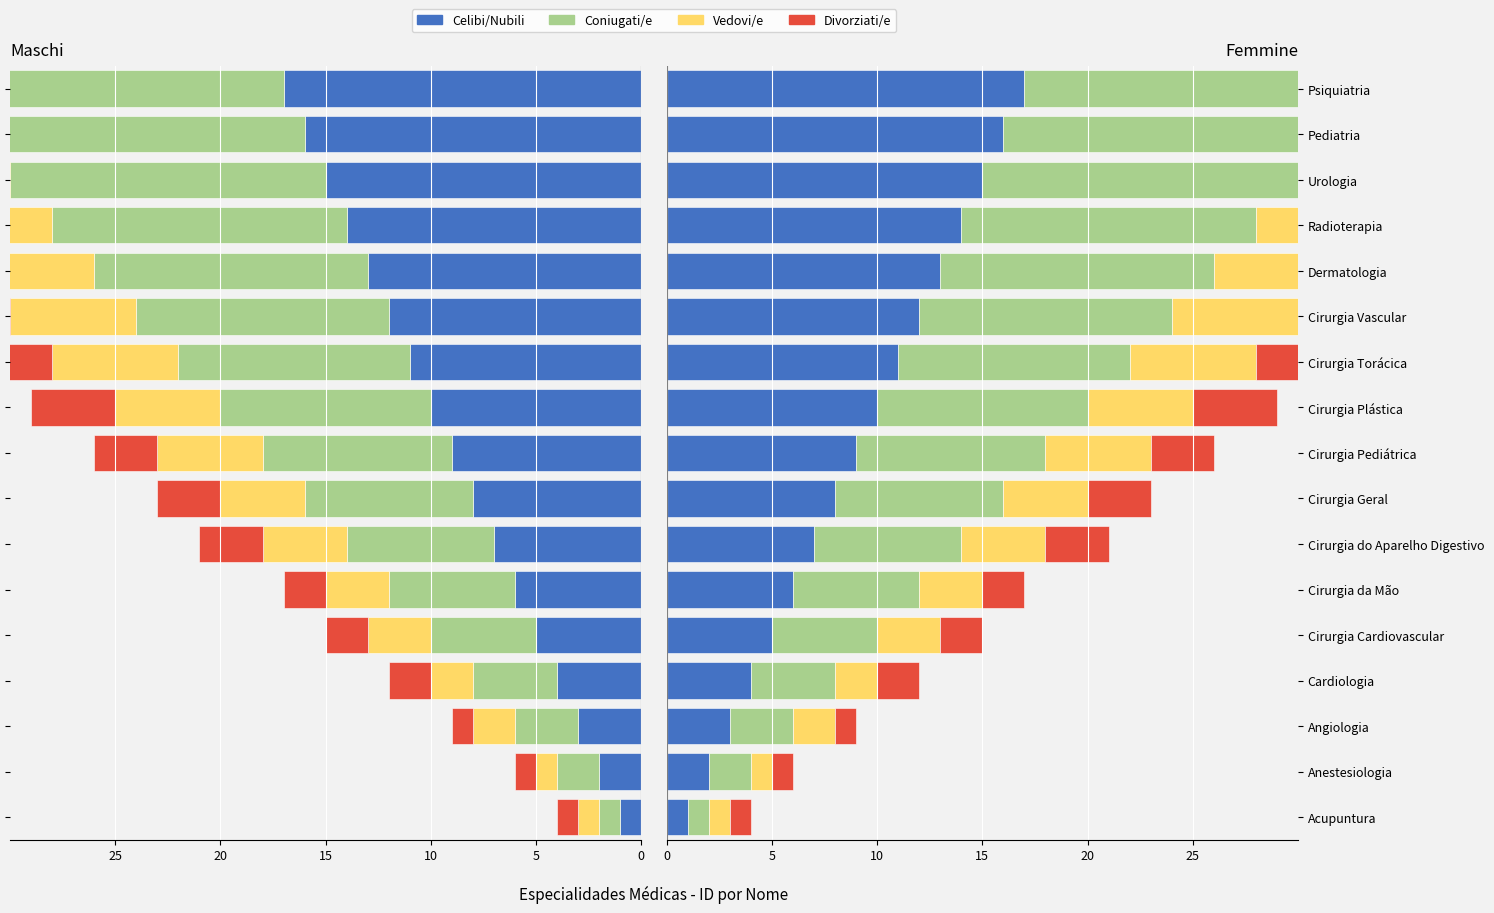

True or false: Divorziati/e has a value of 6 at Pediatria.

True